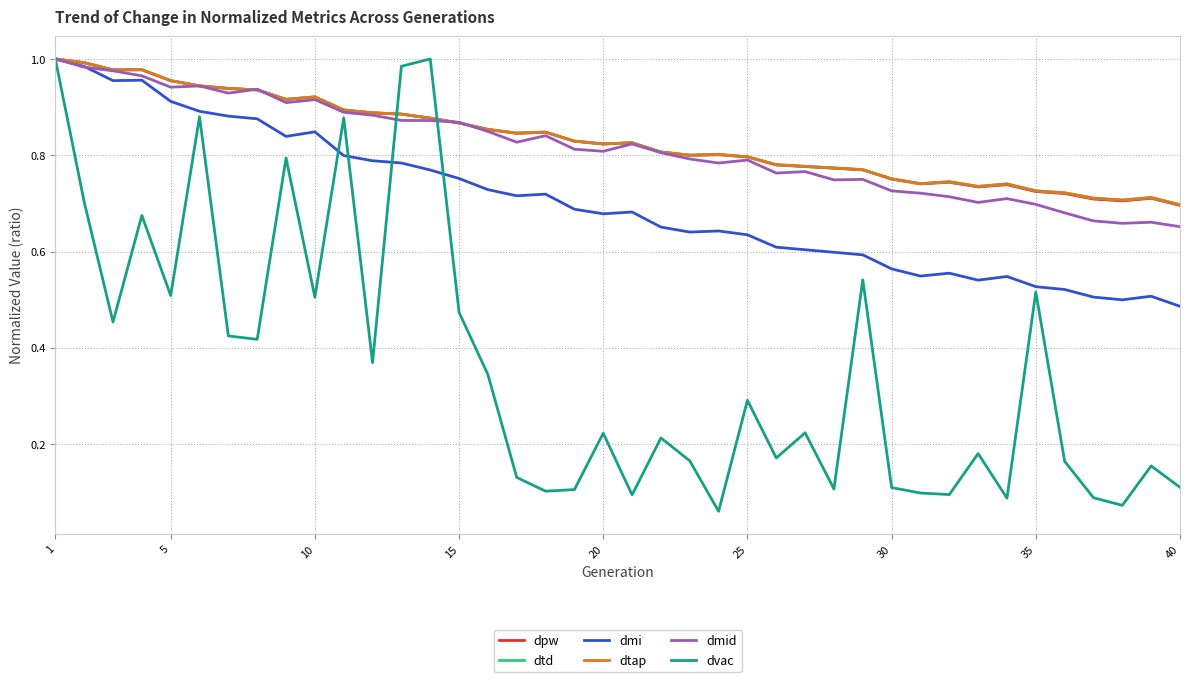

How many interior local valleys does the dvac series have?

13